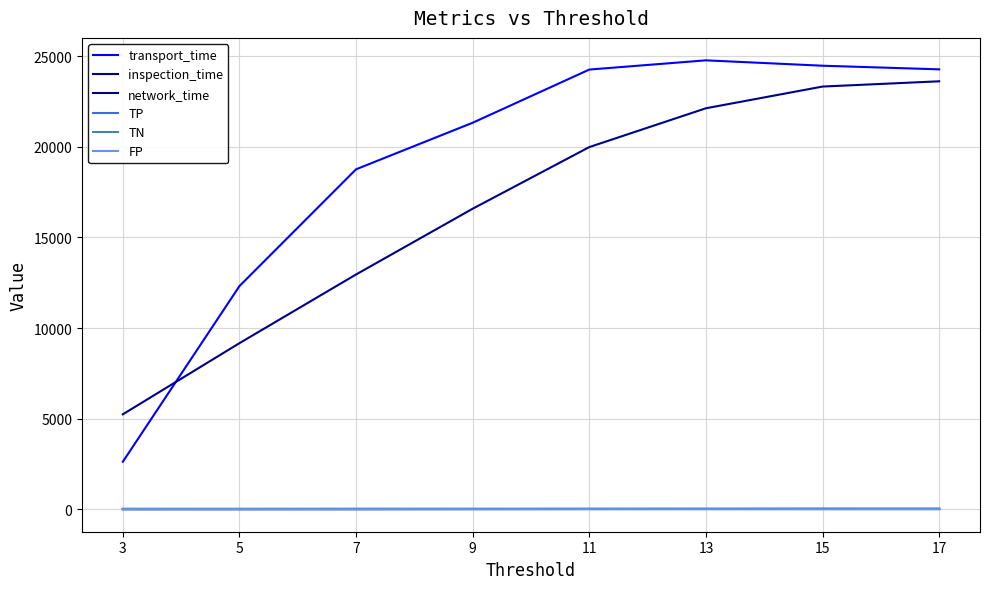

What is the difference between the TN values at 5 and 3?

1.0